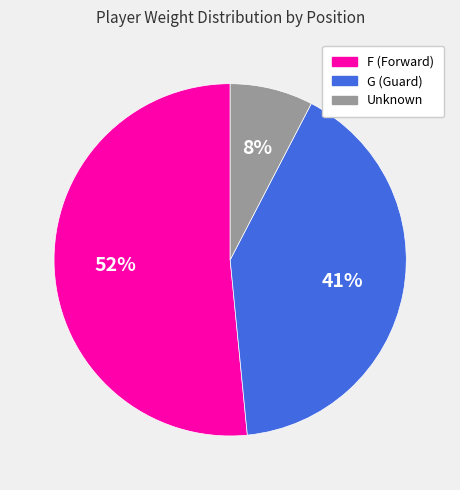

Is there a majority slice in this chart?

Yes